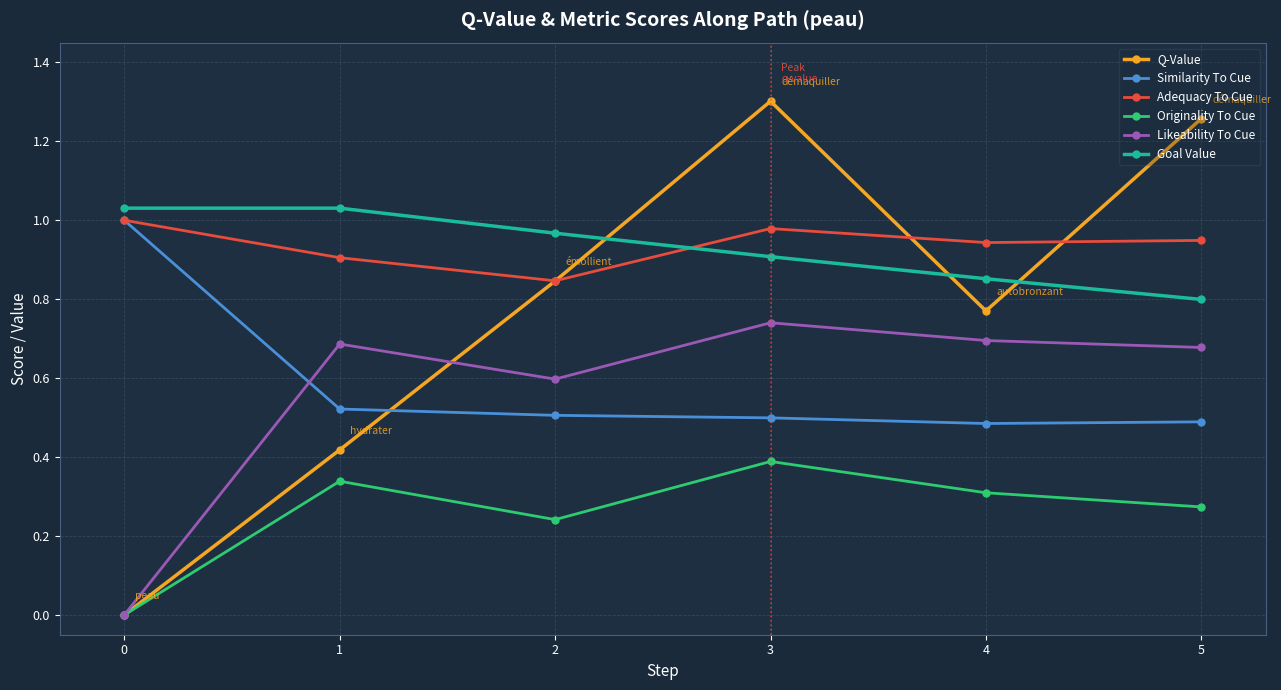

How many Q-Value values are between 0 and 1?

4